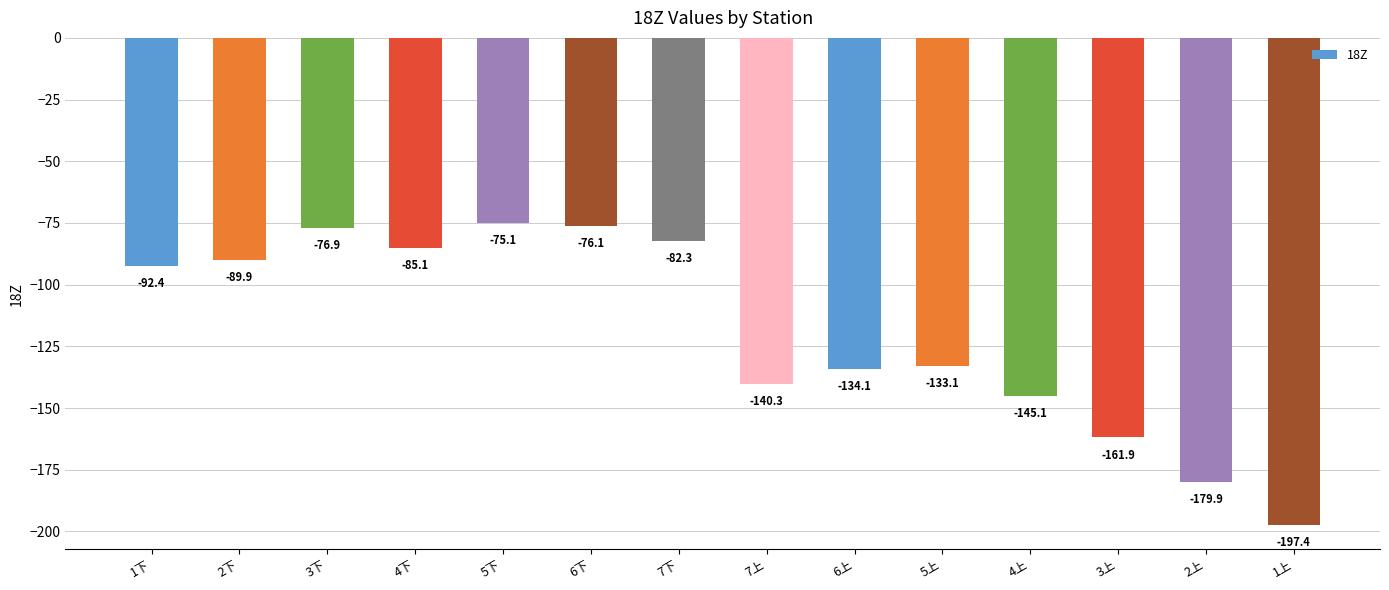

What is the sum of the values at 3下 and 7上?

-217.2